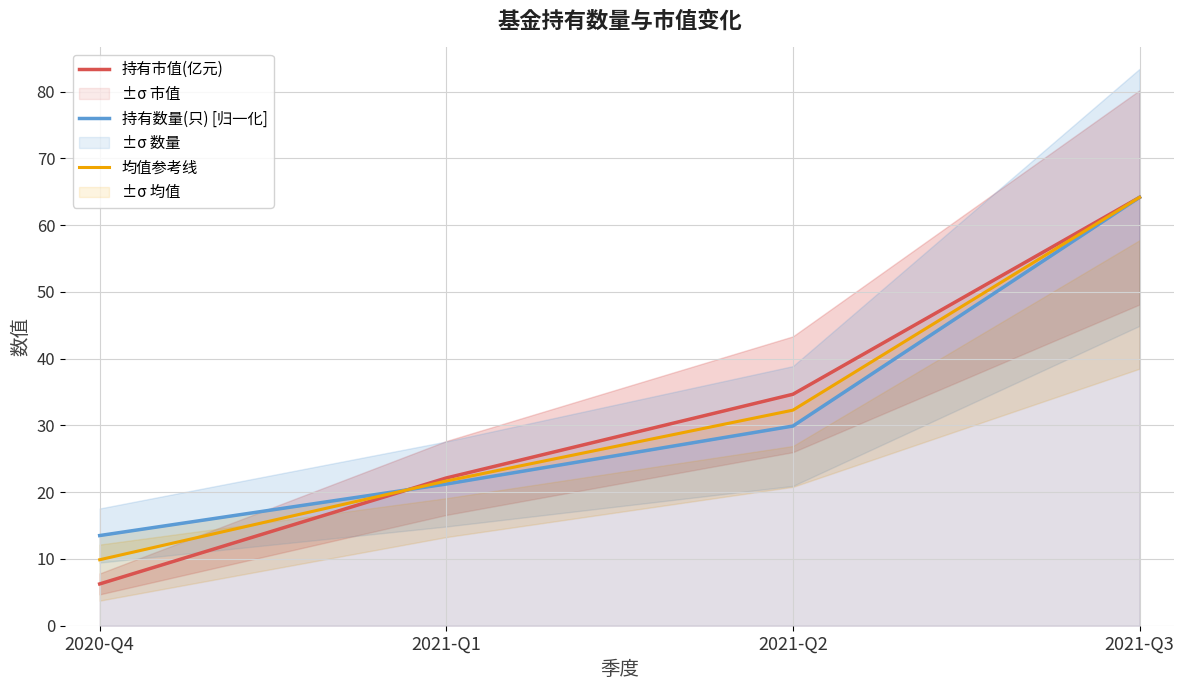

At which category is the sum across all series the highest?

2021-Q3